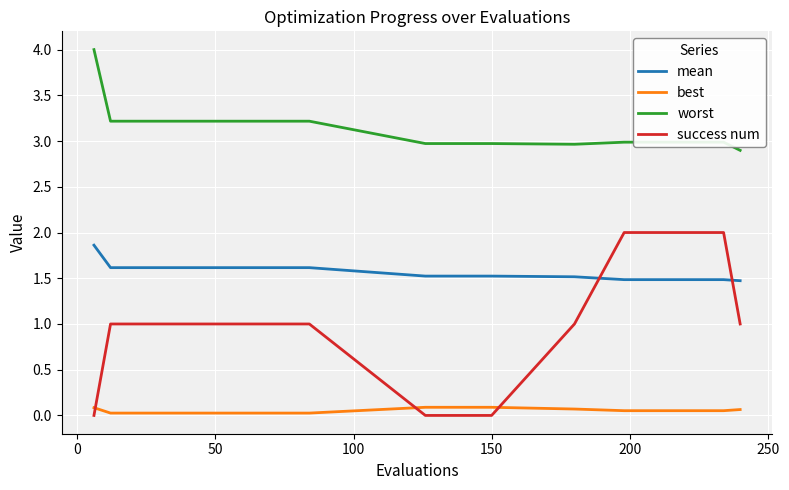

Does the chart have visible grid lines?

Yes